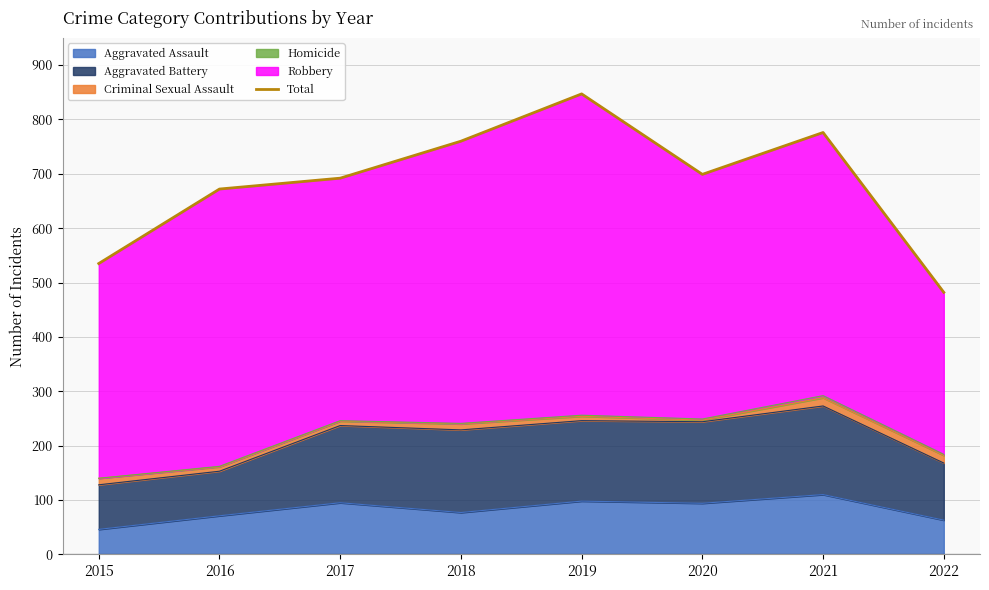

The chart shows a value of 699 at 2020. True or false?

True